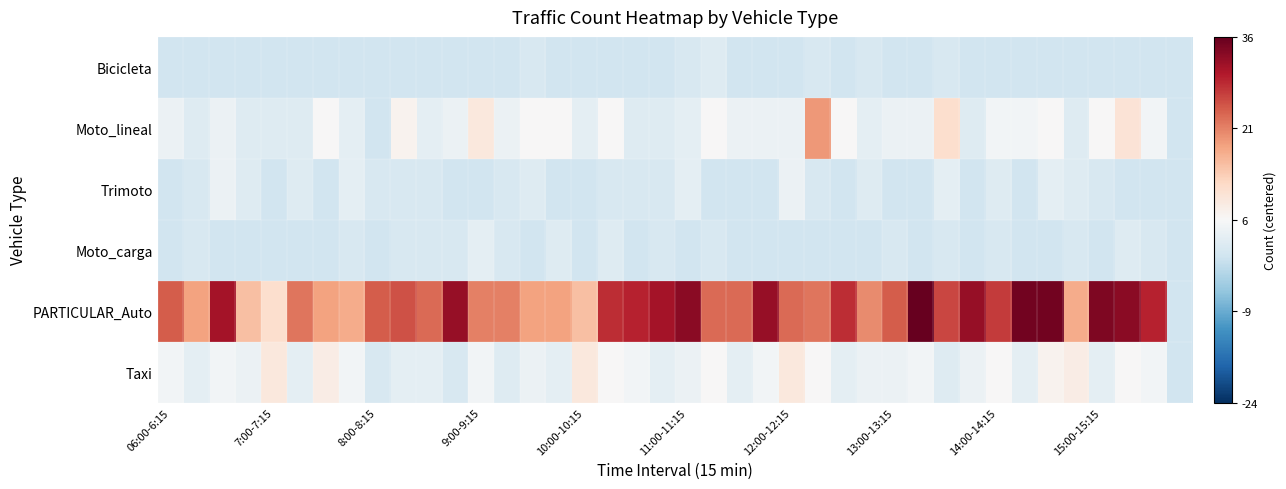

What is the minimum value shown in the chart?

-5.9